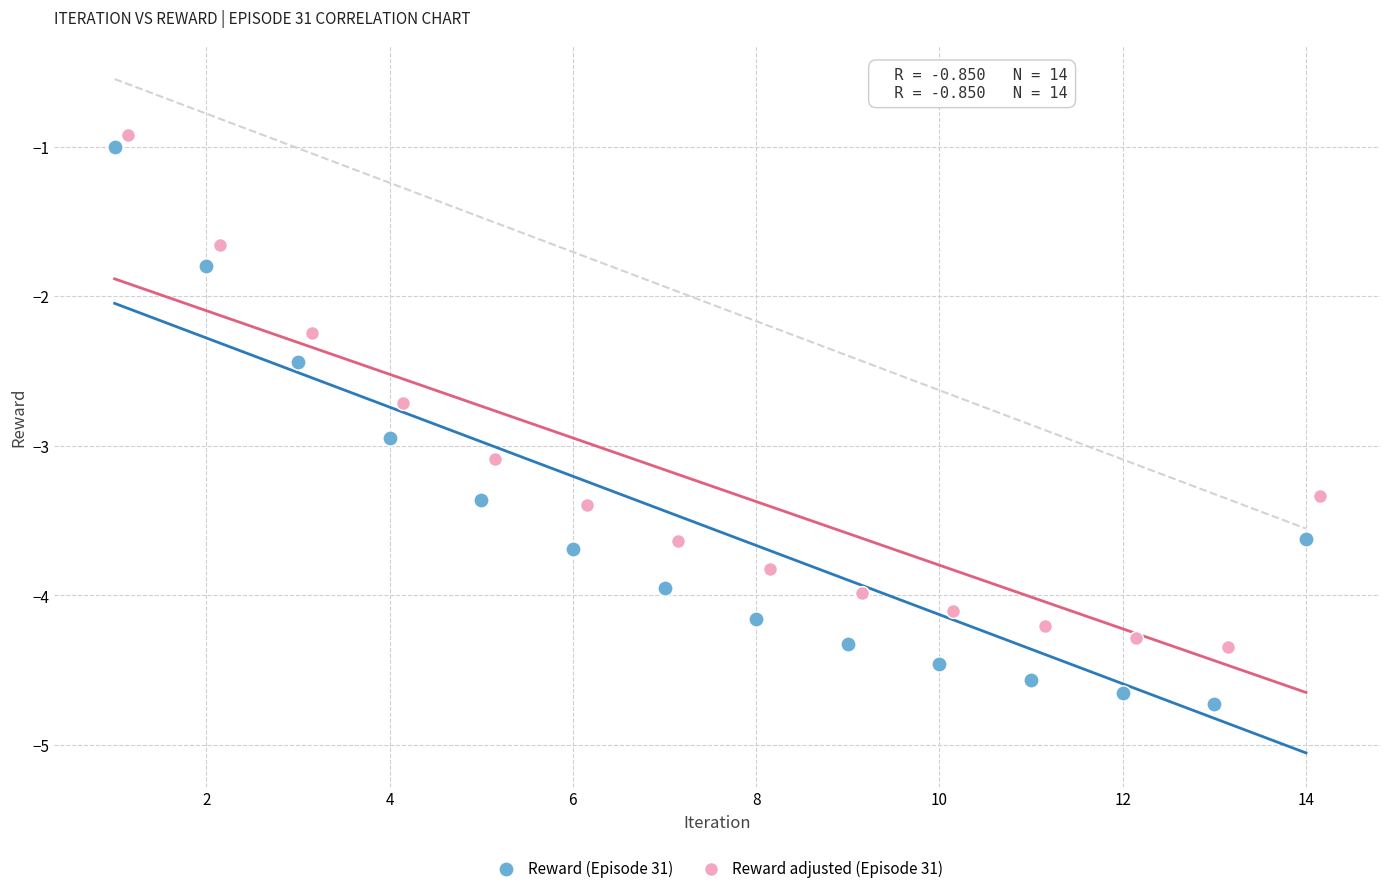

Which series reaches the minimum Y coordinate?

Reward (Episode 31)